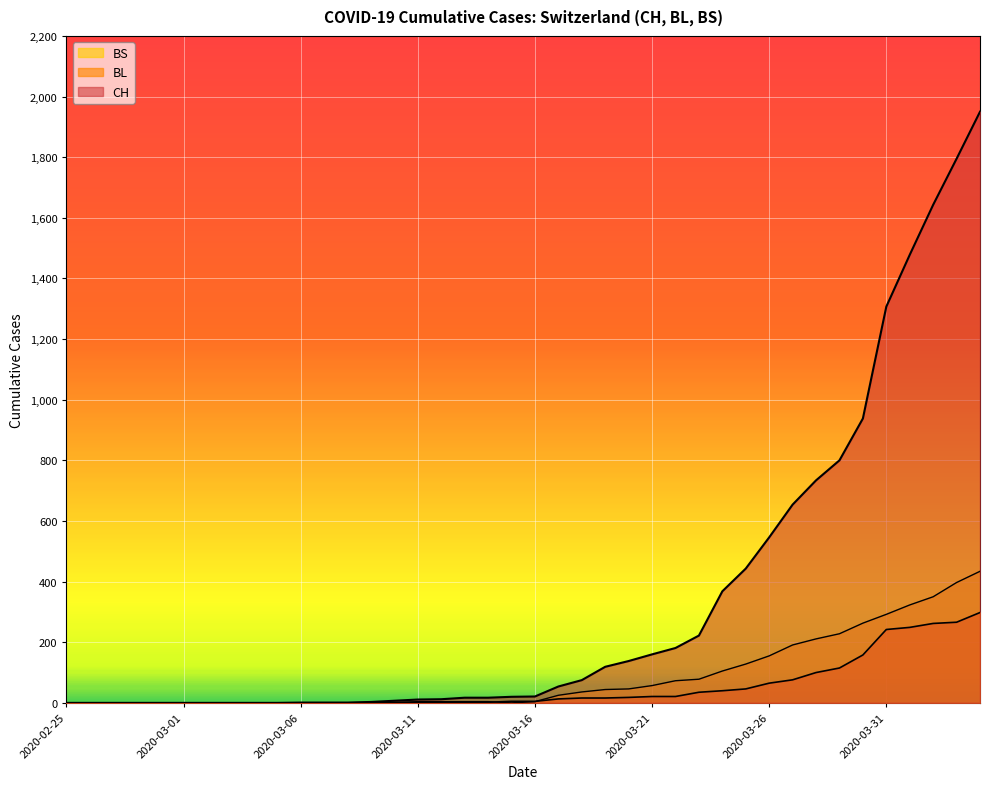

List the series in order of their peak value, lowest first.

BL, BS, CH